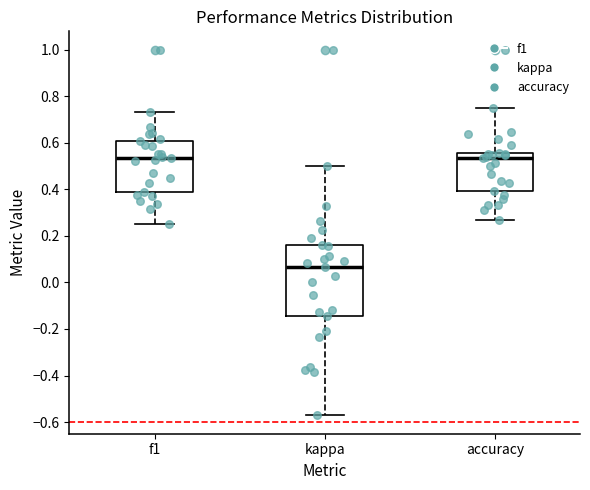

Which box's median line is the lowest?

kappa